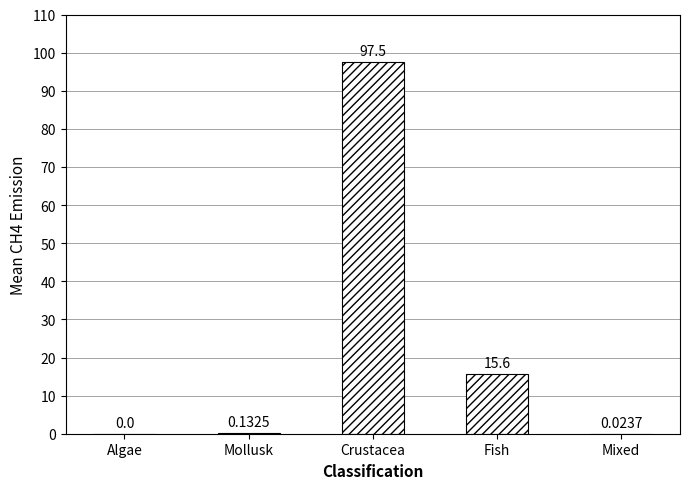

How many values are above zero?

4